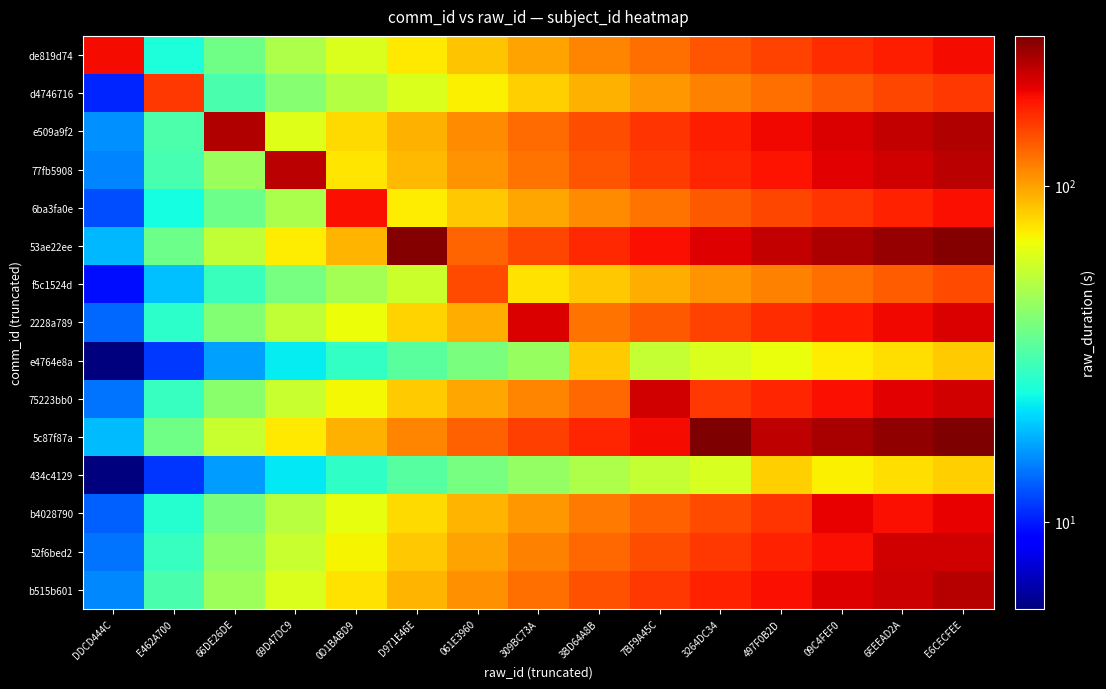

Reading left to right, what are all the values shown in this chart?

de819d74: DDCD444C=185.5	E462A700=24.7	66DE26DE=37.1	69D47DC9=49.5	0D1BABD9=61.8	D971E46E=74.2	061E3960=86.6	309BC73A=98.9	3BD64A8B=111.3	7BF9A45C=123.7	3264DC34=136.0	497F0B2D=148.4	09C4FEF0=160.8	6EEEAD2A=173.1	E6CECFEE=185.5
d4746716: DDCD444C=10.3	E462A700=154.8	66DE26DE=31.0	69D47DC9=41.3	0D1BABD9=51.6	D971E46E=61.9	061E3960=72.2	309BC73A=82.5	3BD64A8B=92.9	7BF9A45C=103.2	3264DC34=113.5	497F0B2D=123.8	09C4FEF0=134.1	6EEEAD2A=144.4	E6CECFEE=154.8
e509a9f2: DDCD444C=15.6	E462A700=31.3	66DE26DE=234.6	69D47DC9=62.6	0D1BABD9=78.2	D971E46E=93.8	061E3960=109.5	309BC73A=125.1	3BD64A8B=140.8	7BF9A45C=156.4	3264DC34=172.1	497F0B2D=187.7	09C4FEF0=203.3	6EEEAD2A=219.0	E6CECFEE=234.6
77fb5908: DDCD444C=15.1	E462A700=30.3	66DE26DE=45.4	69D47DC9=226.9	0D1BABD9=75.6	D971E46E=90.8	061E3960=105.9	309BC73A=121.0	3BD64A8B=136.1	7BF9A45C=151.3	3264DC34=166.4	497F0B2D=181.5	09C4FEF0=196.6	6EEEAD2A=211.8	E6CECFEE=226.9
6ba3fa0e: DDCD444C=12.2	E462A700=24.3	66DE26DE=36.5	69D47DC9=48.7	0D1BABD9=182.5	D971E46E=73.0	061E3960=85.2	309BC73A=97.3	3BD64A8B=109.5	7BF9A45C=121.7	3264DC34=133.8	497F0B2D=146.0	09C4FEF0=158.2	6EEEAD2A=170.3	E6CECFEE=182.5
53ae22ee: DDCD444C=18.3	E462A700=36.6	66DE26DE=54.9	69D47DC9=73.2	0D1BABD9=91.5	D971E46E=274.5	061E3960=128.1	309BC73A=146.4	3BD64A8B=164.7	7BF9A45C=183.0	3264DC34=201.3	497F0B2D=219.6	09C4FEF0=237.9	6EEEAD2A=256.2	E6CECFEE=274.5
f5c1524d: DDCD444C=9.5	E462A700=19.0	66DE26DE=28.5	69D47DC9=38.1	0D1BABD9=47.6	D971E46E=57.1	061E3960=142.7	309BC73A=76.1	3BD64A8B=85.6	7BF9A45C=95.2	3264DC34=104.7	497F0B2D=114.2	09C4FEF0=123.7	6EEEAD2A=133.2	E6CECFEE=142.7
2228a789: DDCD444C=13.5	E462A700=27.0	66DE26DE=40.6	69D47DC9=54.1	0D1BABD9=67.6	D971E46E=81.1	061E3960=94.6	309BC73A=202.8	3BD64A8B=121.7	7BF9A45C=135.2	3264DC34=148.7	497F0B2D=162.2	09C4FEF0=175.8	6EEEAD2A=189.3	E6CECFEE=202.8
e4764e8a: DDCD444C=5.6	E462A700=11.1	66DE26DE=16.7	69D47DC9=22.3	0D1BABD9=27.9	D971E46E=33.4	061E3960=39.0	309BC73A=44.6	3BD64A8B=83.6	7BF9A45C=55.7	3264DC34=61.3	497F0B2D=66.9	09C4FEF0=72.4	6EEEAD2A=78.0	E6CECFEE=83.6
75223bb0: DDCD444C=14.0	E462A700=28.0	66DE26DE=42.1	69D47DC9=56.1	0D1BABD9=70.1	D971E46E=84.1	061E3960=98.2	309BC73A=112.2	3BD64A8B=126.2	7BF9A45C=210.3	3264DC34=154.3	497F0B2D=168.3	09C4FEF0=182.3	6EEEAD2A=196.3	E6CECFEE=210.3
5c87f87a: DDCD444C=18.6	E462A700=37.2	66DE26DE=55.9	69D47DC9=74.5	0D1BABD9=93.1	D971E46E=111.7	061E3960=130.3	309BC73A=148.9	3BD64A8B=167.6	7BF9A45C=186.2	3264DC34=279.3	497F0B2D=223.4	09C4FEF0=242.0	6EEEAD2A=260.6	E6CECFEE=279.3
434c4129: DDCD444C=5.5	E462A700=11.0	66DE26DE=16.5	69D47DC9=22.0	0D1BABD9=27.5	D971E46E=33.0	061E3960=38.5	309BC73A=44.0	3BD64A8B=49.5	7BF9A45C=55.0	3264DC34=60.5	497F0B2D=82.5	09C4FEF0=71.5	6EEEAD2A=77.0	E6CECFEE=82.5
b4028790: DDCD444C=13.0	E462A700=26.1	66DE26DE=39.1	69D47DC9=52.2	0D1BABD9=65.2	D971E46E=78.3	061E3960=91.3	309BC73A=104.4	3BD64A8B=117.4	7BF9A45C=130.5	3264DC34=143.5	497F0B2D=156.6	09C4FEF0=195.7	6EEEAD2A=182.7	E6CECFEE=195.7
52f6bed2: DDCD444C=14.1	E462A700=28.2	66DE26DE=42.4	69D47DC9=56.5	0D1BABD9=70.6	D971E46E=84.7	061E3960=98.8	309BC73A=113.0	3BD64A8B=127.1	7BF9A45C=141.2	3264DC34=155.3	497F0B2D=169.4	09C4FEF0=183.6	6EEEAD2A=211.8	E6CECFEE=211.8
b515b601: DDCD444C=15.4	E462A700=30.7	66DE26DE=46.1	69D47DC9=61.5	0D1BABD9=76.8	D971E46E=92.2	061E3960=107.5	309BC73A=122.9	3BD64A8B=138.3	7BF9A45C=153.6	3264DC34=169.0	497F0B2D=184.4	09C4FEF0=199.7	6EEEAD2A=215.1	E6CECFEE=230.4